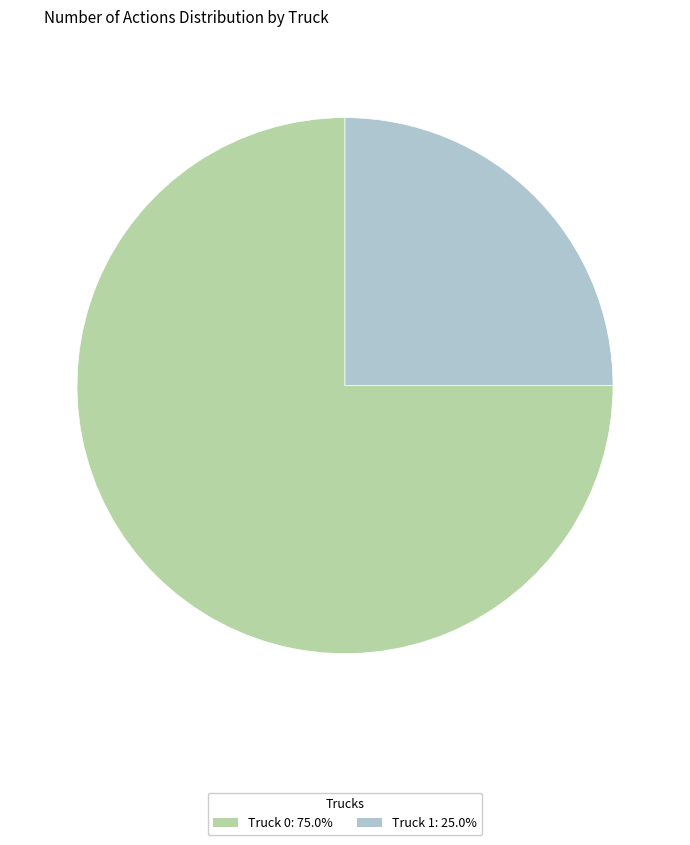

How many segments does this pie chart have?

2